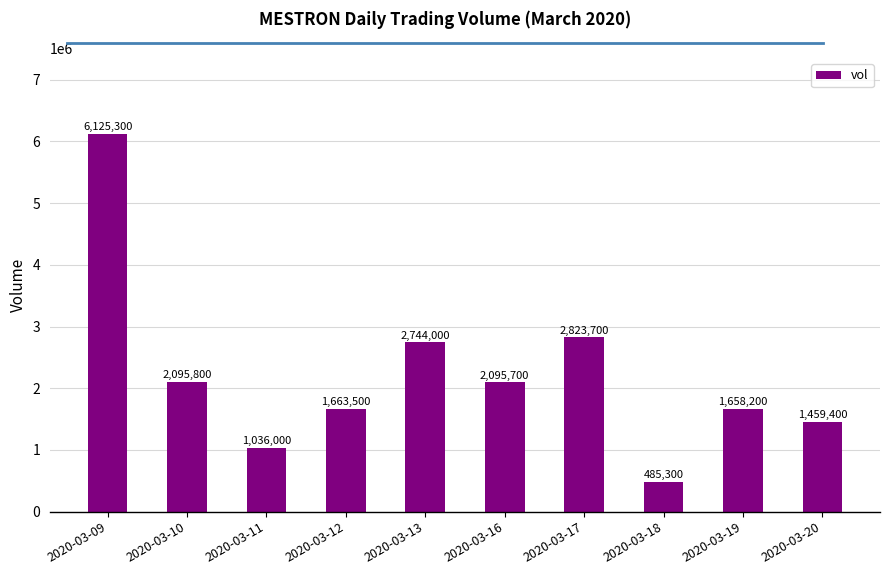

Rank the categories by value from highest to lowest.

2020-03-09, 2020-03-17, 2020-03-13, 2020-03-10, 2020-03-16, 2020-03-12, 2020-03-19, 2020-03-20, 2020-03-11, 2020-03-18